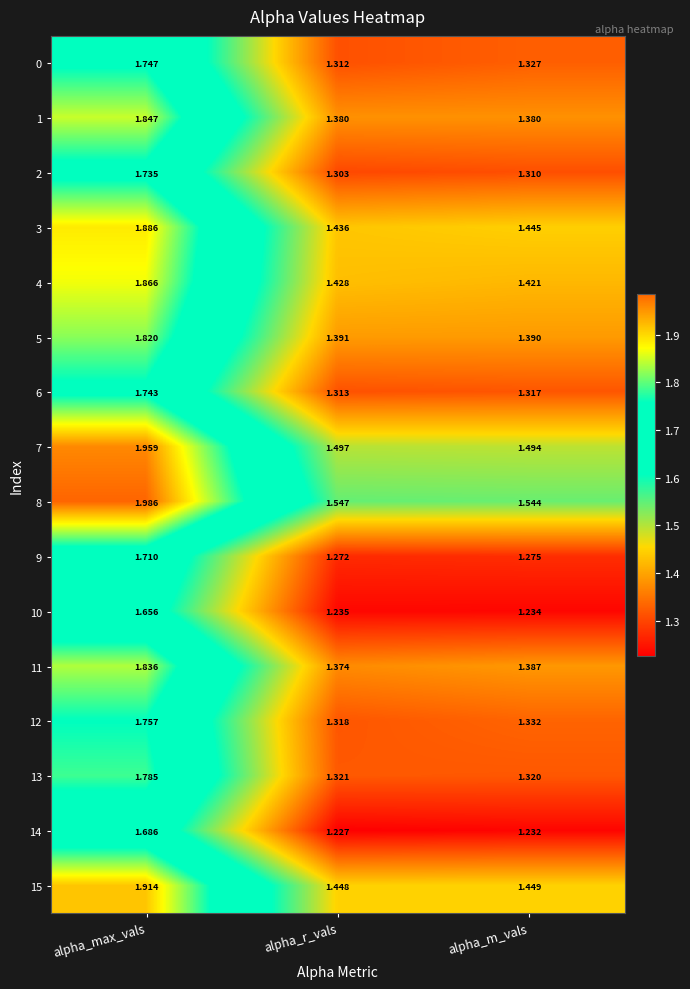

What is the difference between the highest and lowest values at alpha_m_vals?

0.3